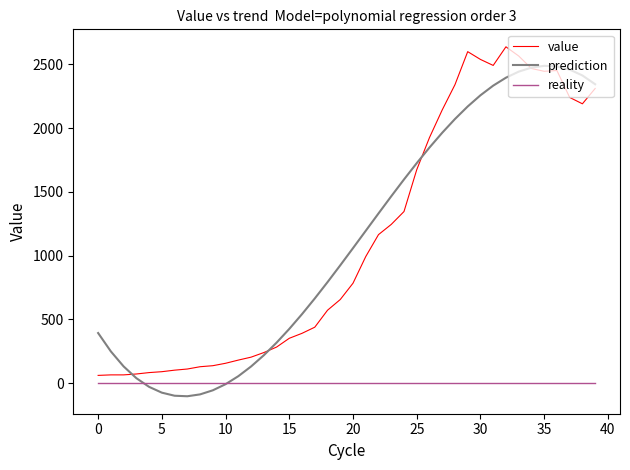

What is the maximum value for prediction?

2488.8